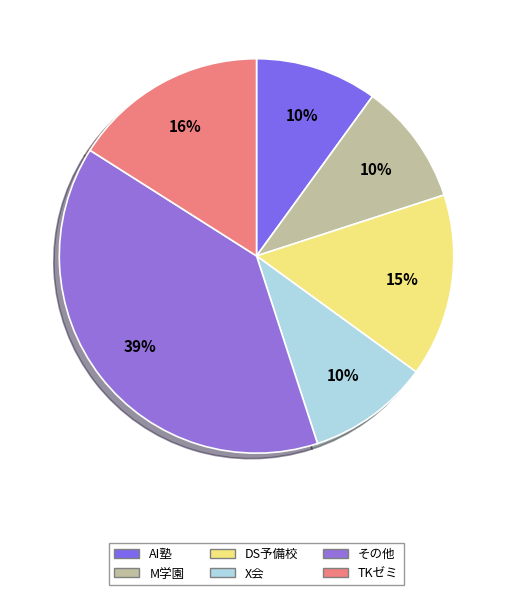

The AI塾 slice represents 10% of the pie. True or false?

True